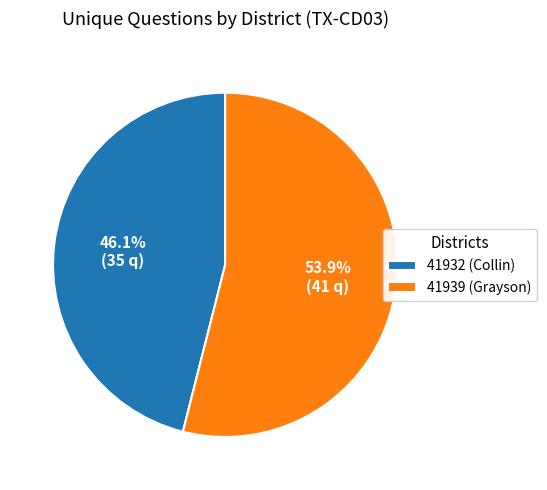

Do 41932 (Collin) and 41939 (Grayson) together represent more than half of the pie?

Yes